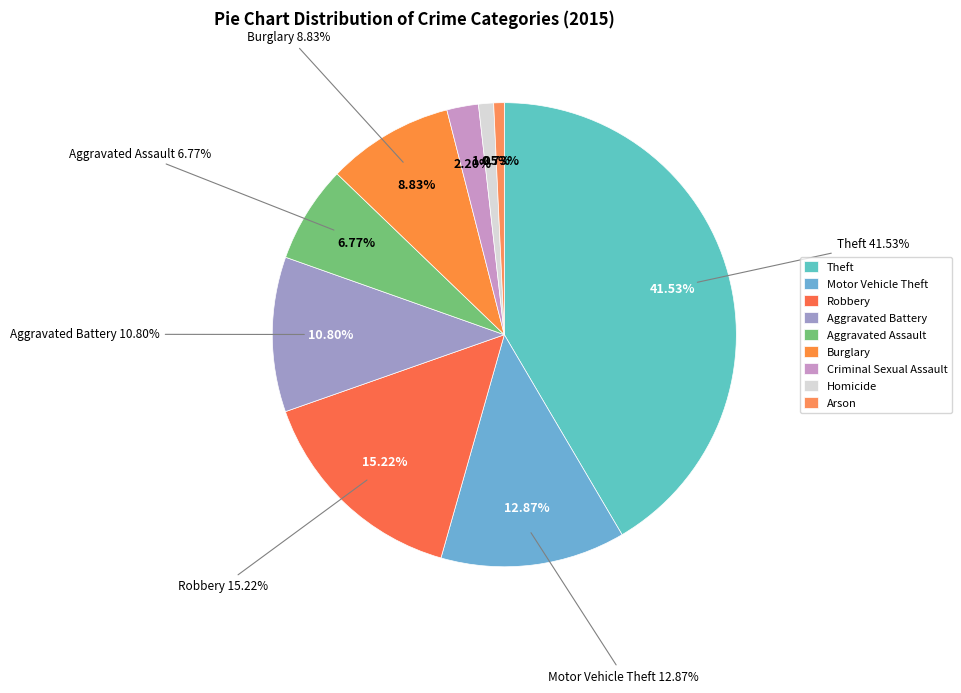

What is the ratio of the value at Motor Vehicle Theft to the value at Theft?

0.3